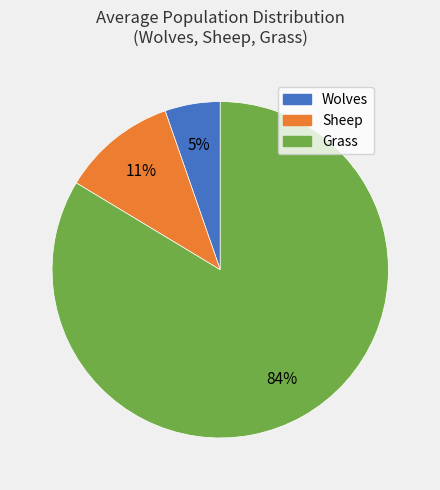

How many segments does this pie chart have?

3